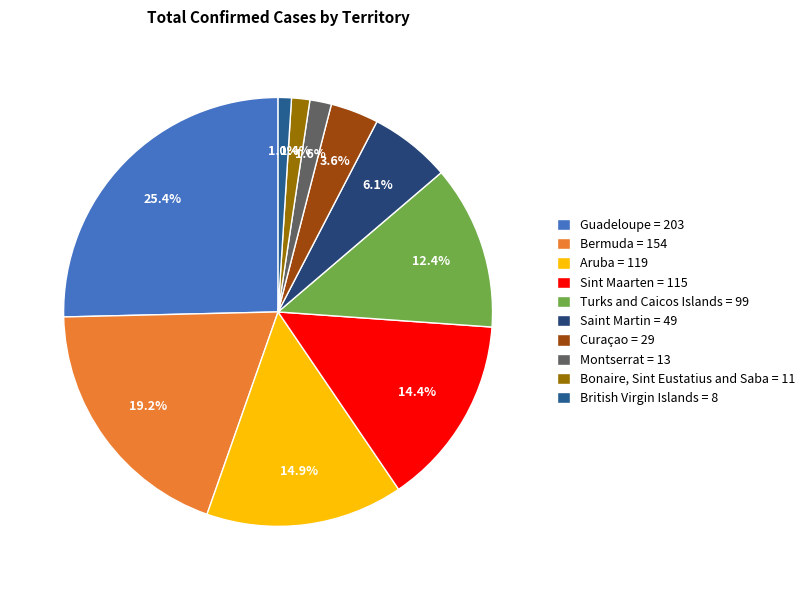

Is it true that Curaçao is 4% of the pie?

True